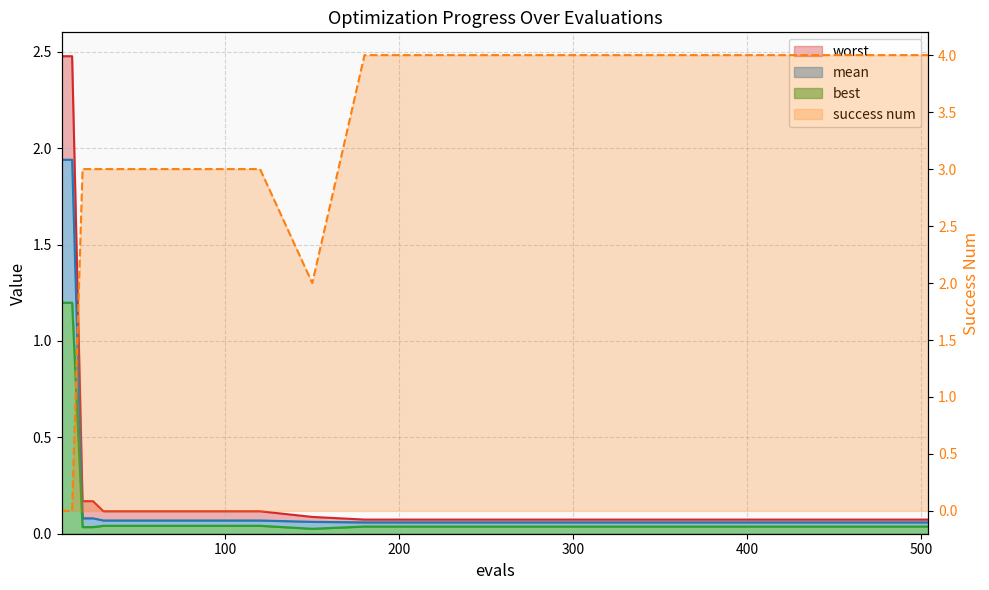

Is the value of worst at 6 greater than the value of mean at 240?

Yes